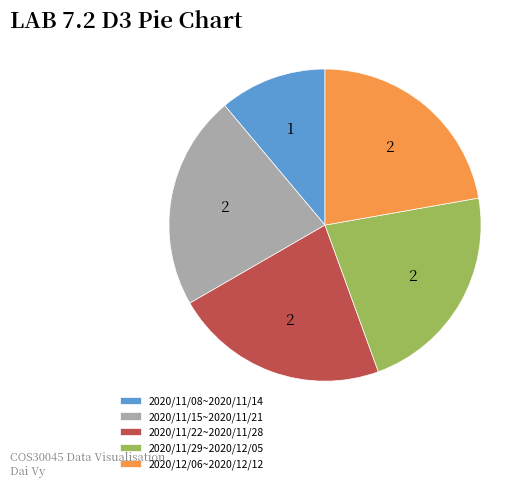

The 2020/11/08~2020/11/14 slice represents 18% of the pie. True or false?

False